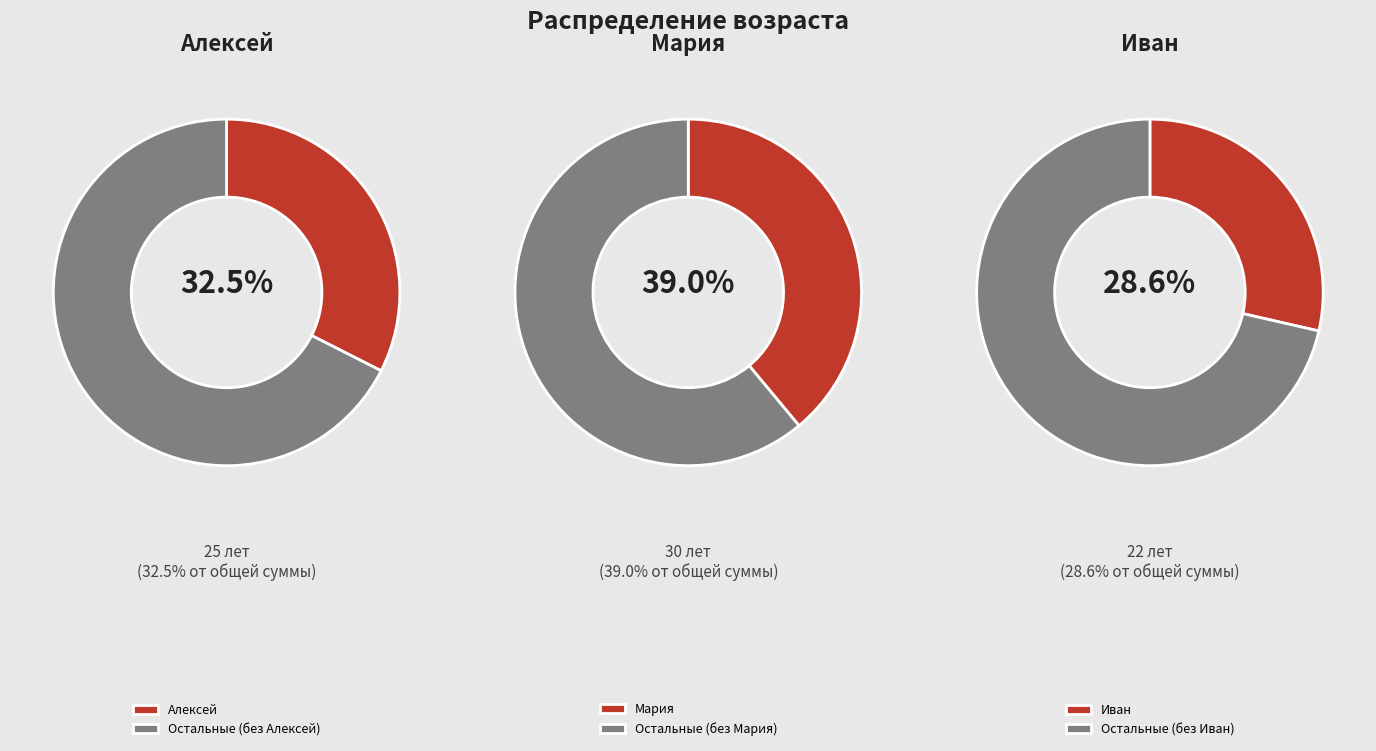

Which category has the smallest portion of the pie?

Иван